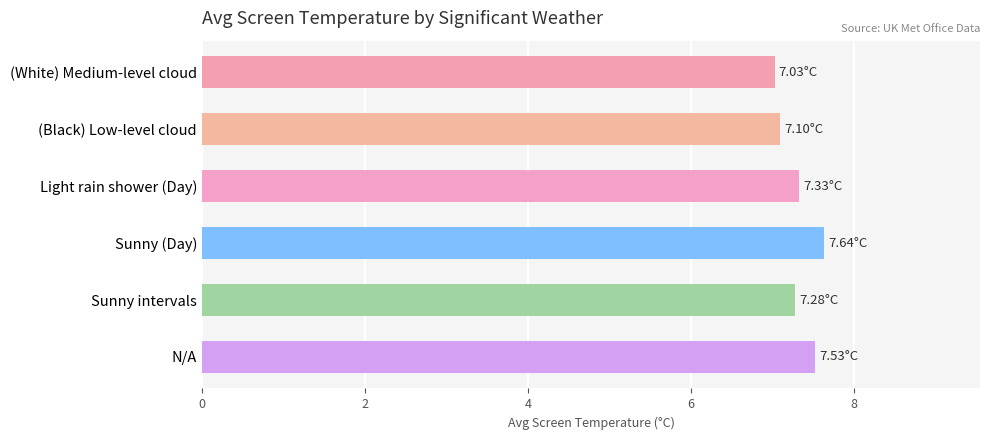

Approximately how many times larger is the value at Sunny intervals compared to N/A?

1.0